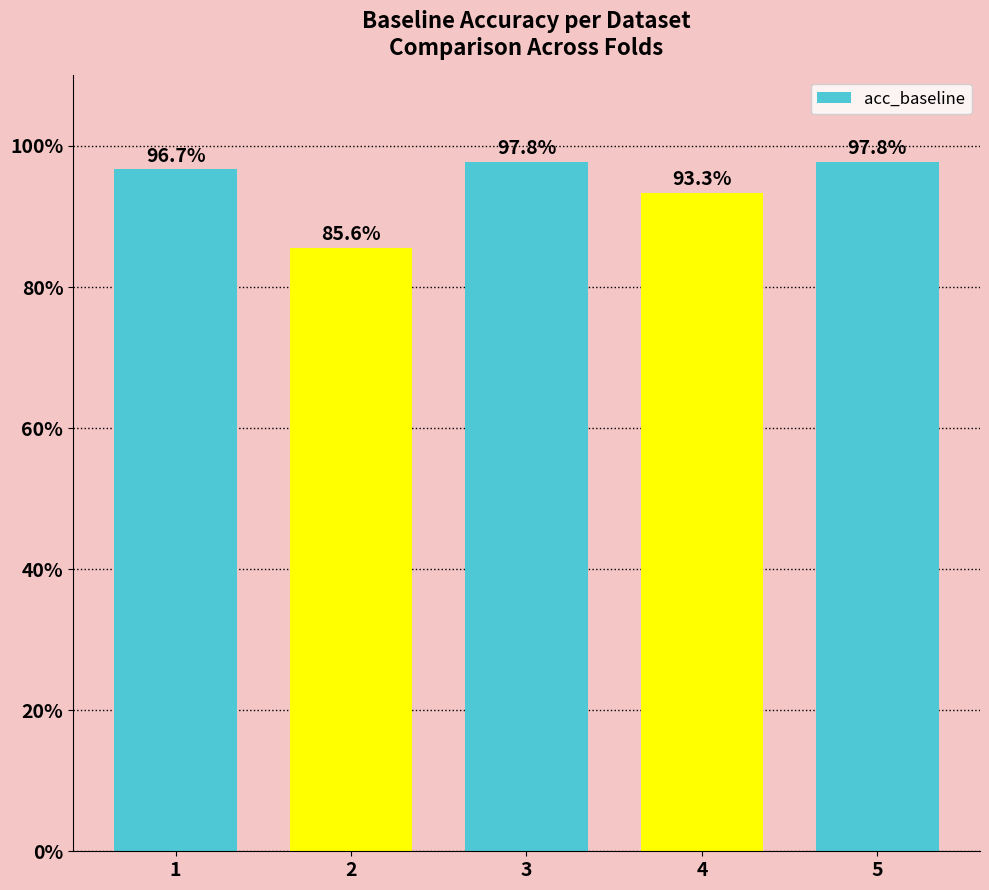

What is the difference between the second highest and minimum values?

0.1